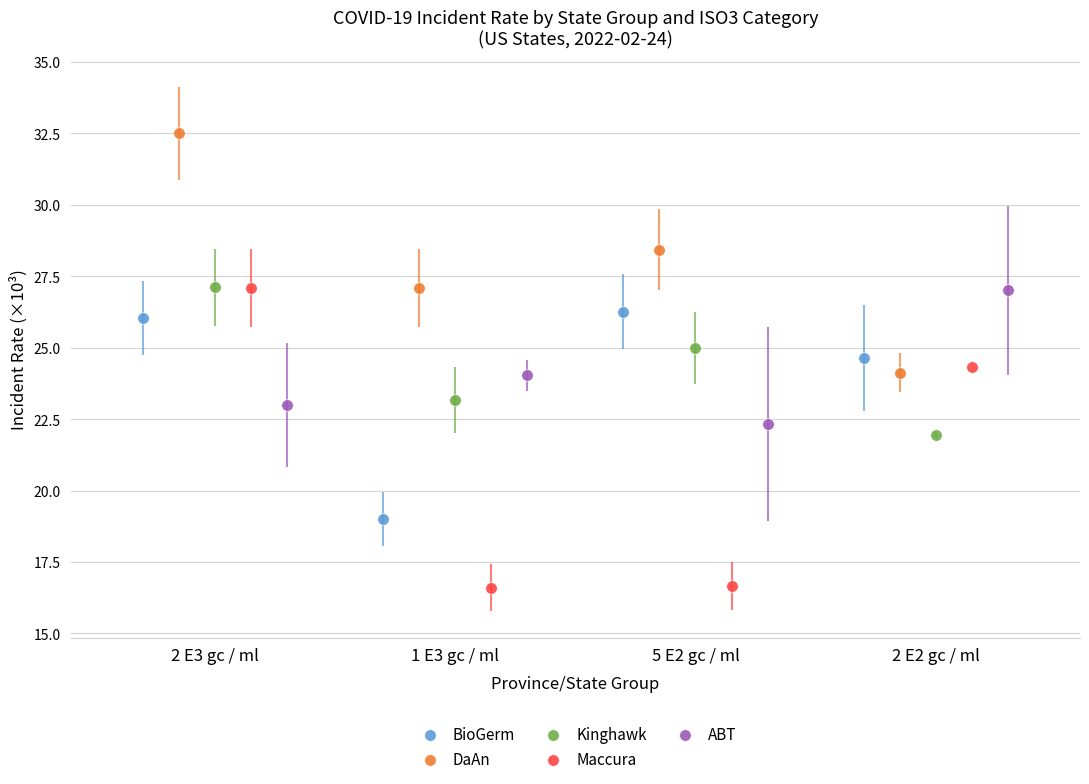

Which series has the largest Y range (max minus min)?

Maccura